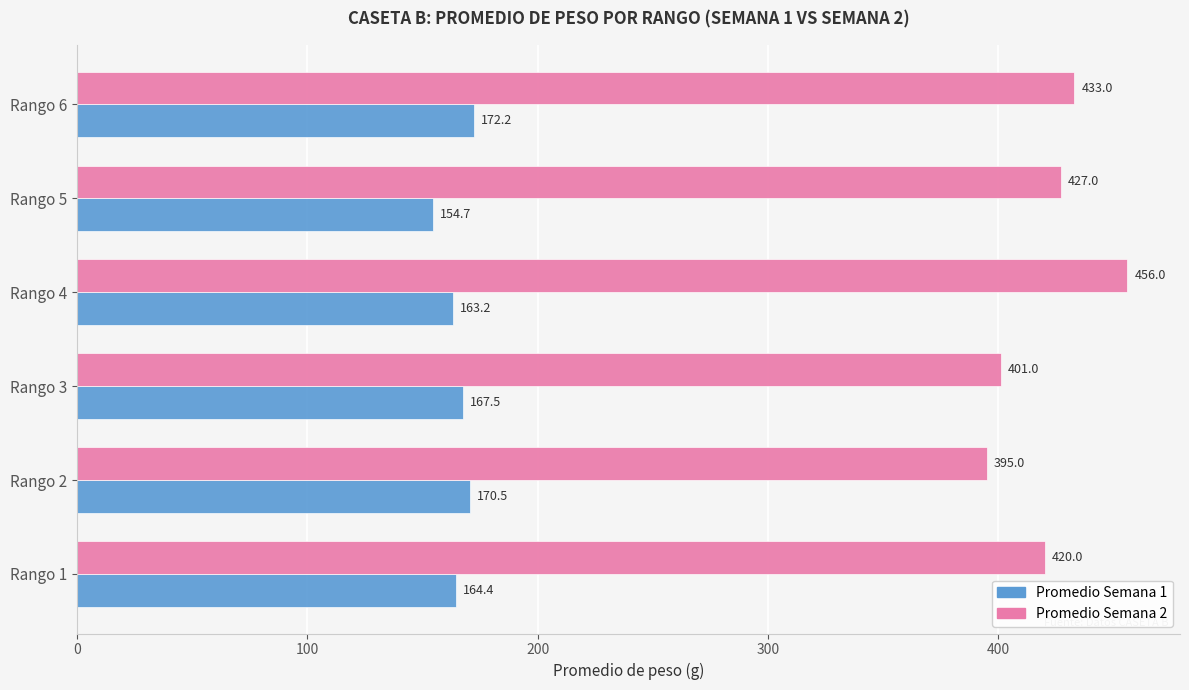

Where is Promedio Semana 1 nearest to the value 163?

Rango 4